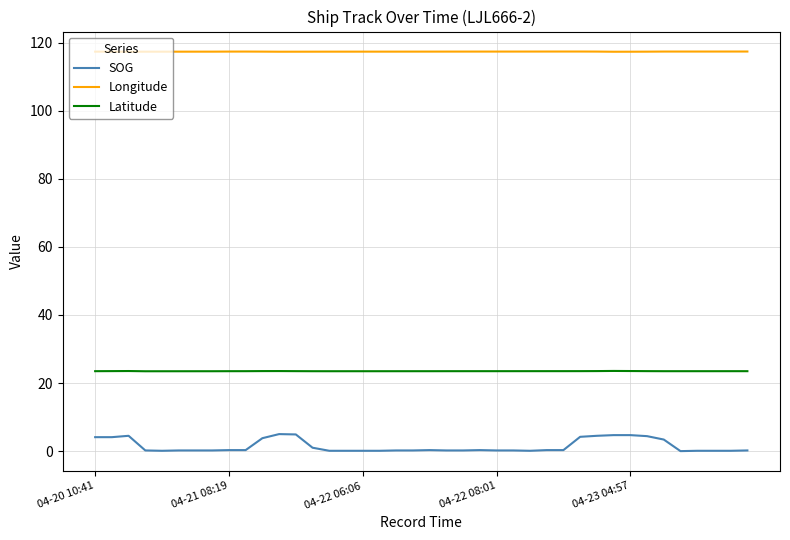

Which series has the widest spread of values?

SOG